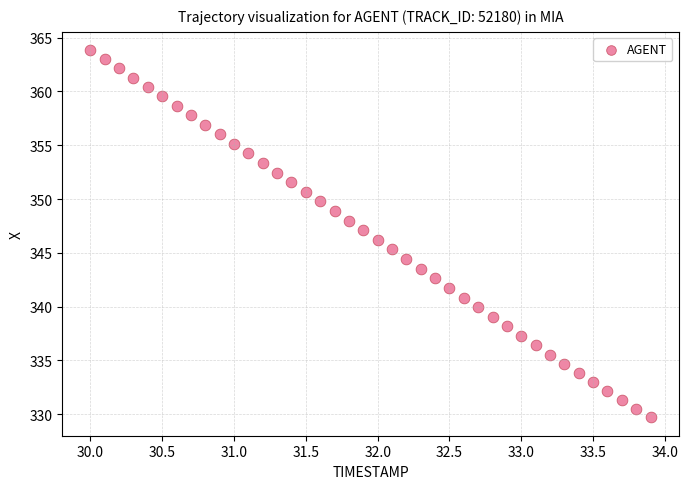

What is the range of X values (max minus min)?

3.9